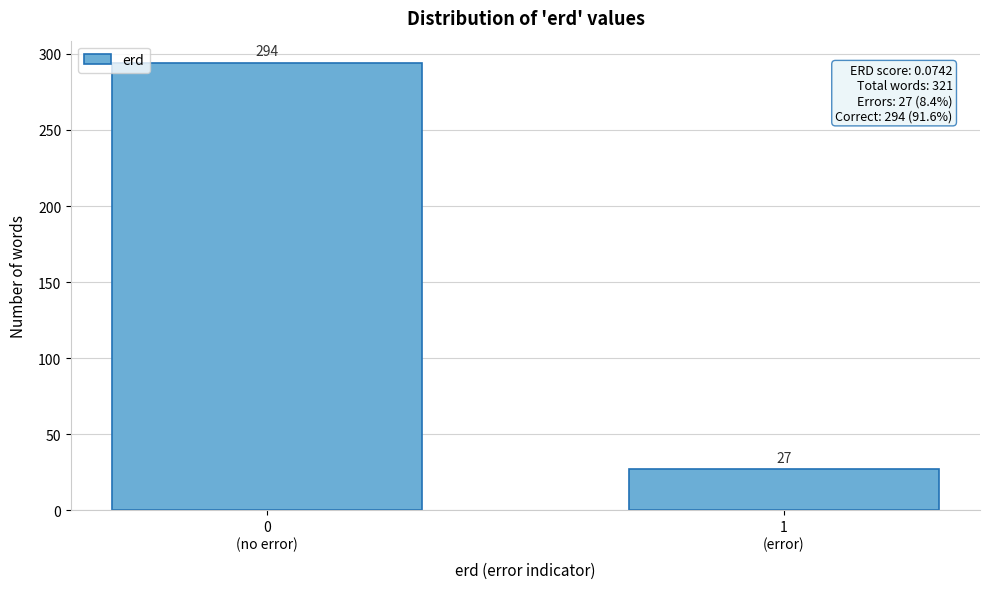

Reading left to right, extract all data points from this chart.

294	27